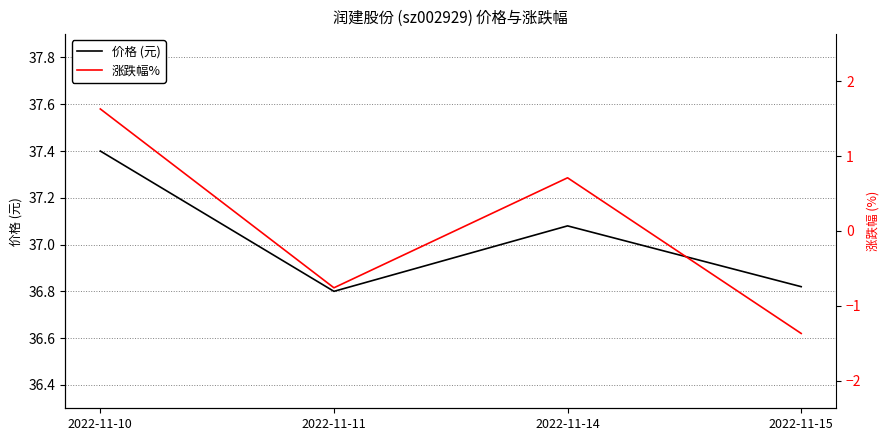

Where is 涨跌幅% nearest to the value 0?

2022-11-14